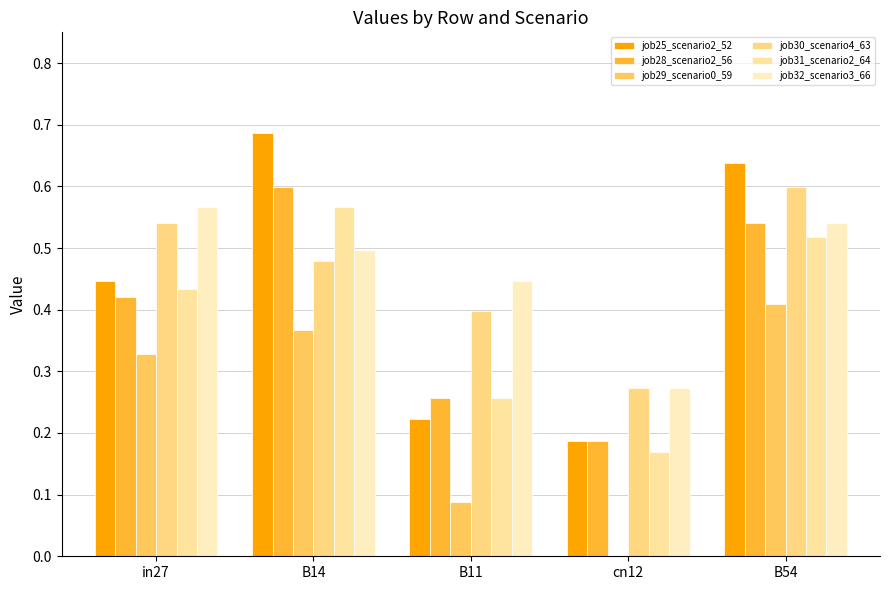

What is the difference between the maximum and minimum values in the job30_scenario4_63 series?

0.3